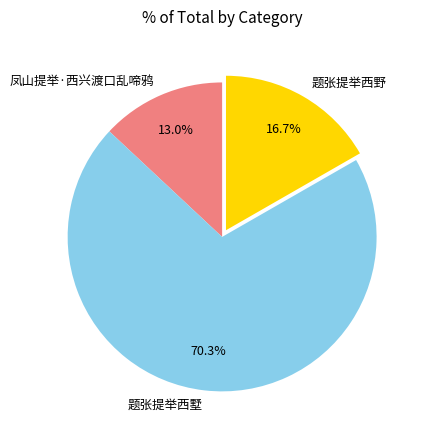

Combined, what portion of the pie is 题张提举西野 and 凤山提举·西兴渡口乱啼鸦?

29.7%